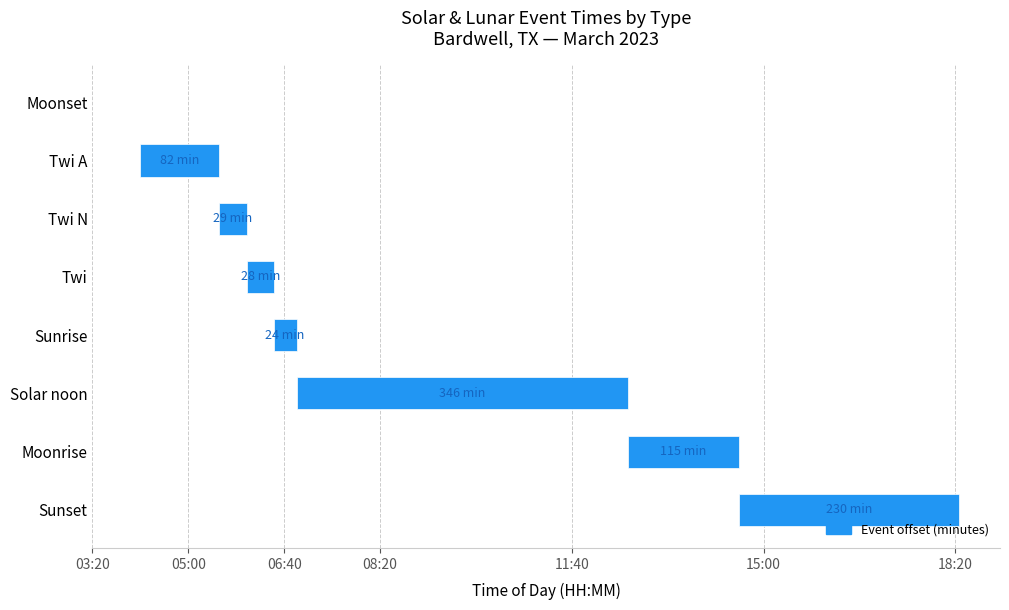

Are the bars horizontal?

Yes